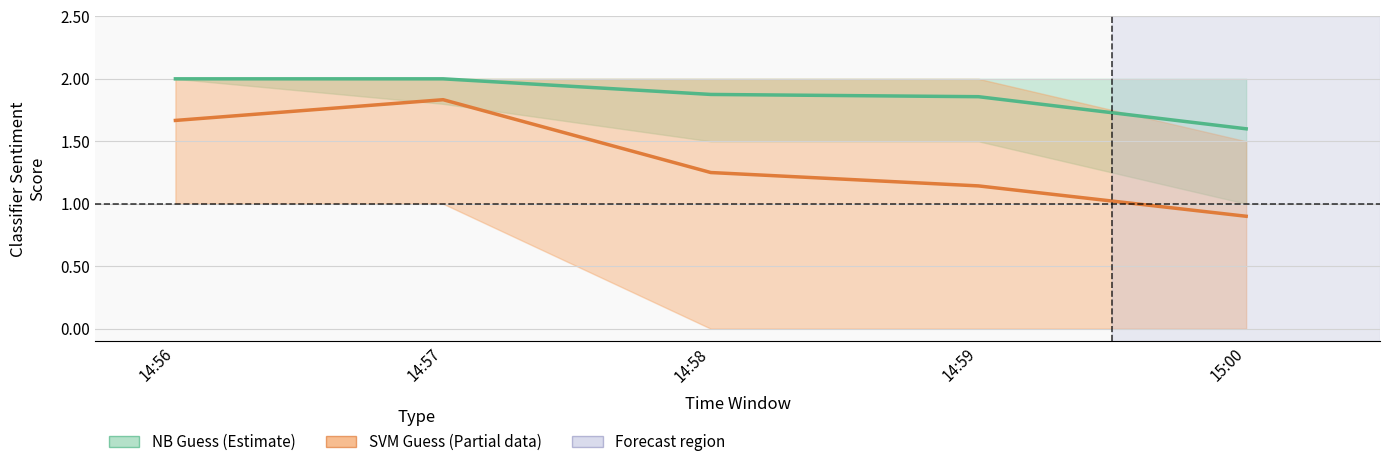

Which series has the widest spread of values?

SVM Guess (Partial)